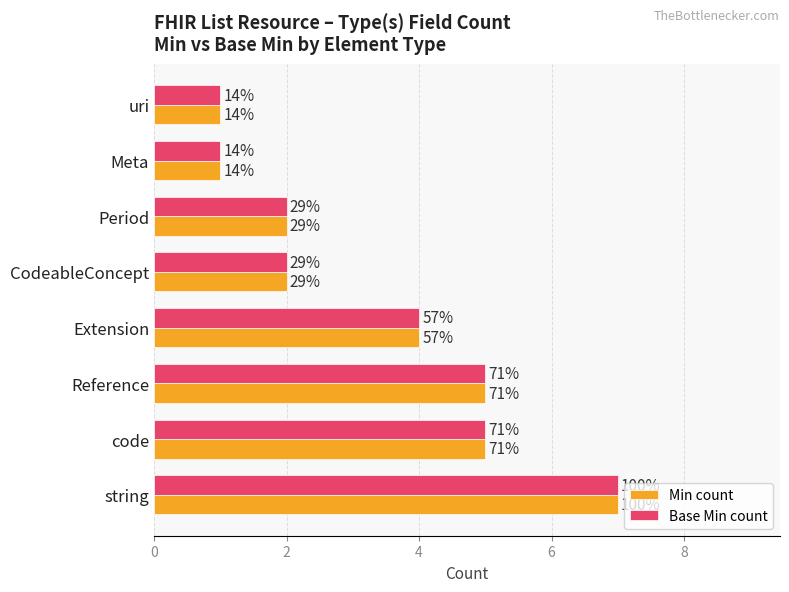

What is the value of the Min count bar at the 4th from the left?

4